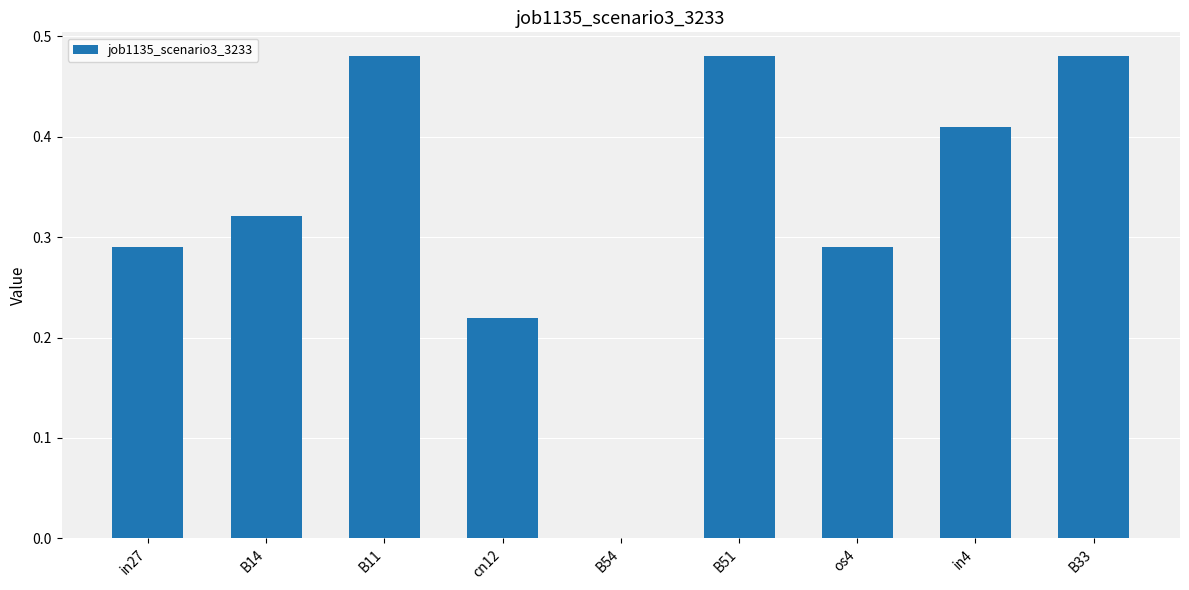

What is the sum of the values at B51 and in4?

0.9